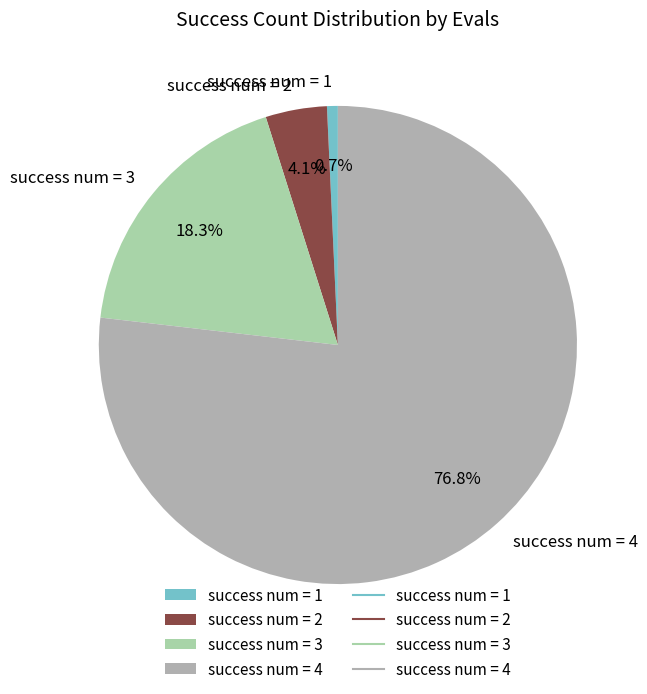

How much of the chart is everything except success num = 2?

95.9%